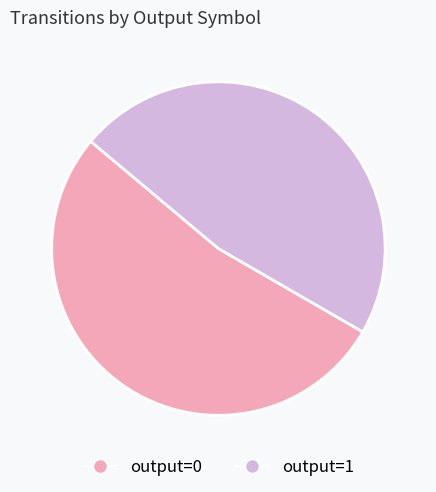

How many slices are in this pie chart?

2